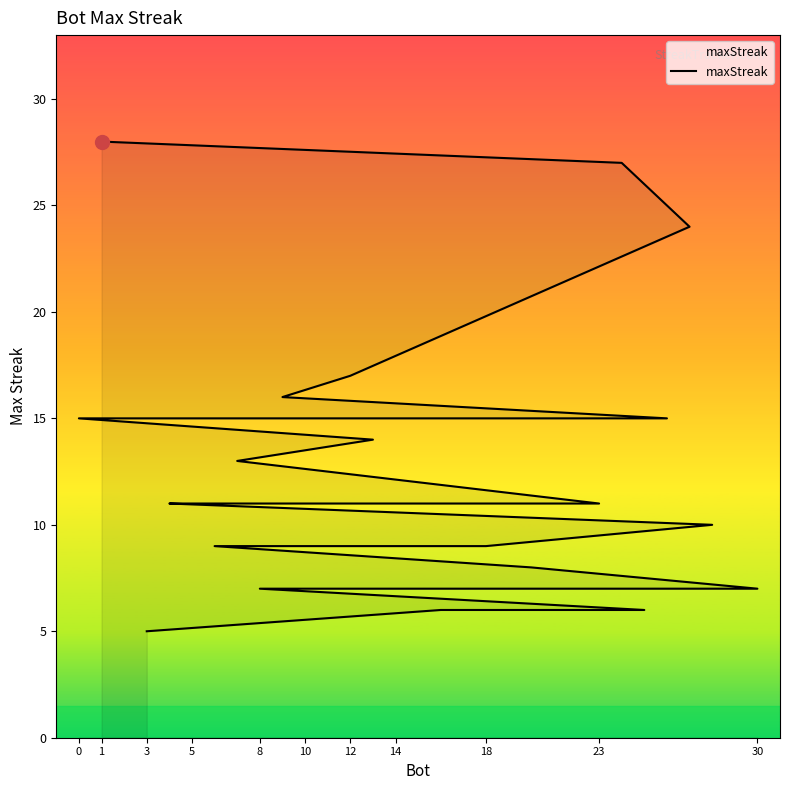

True or false: the data has more than 0 interior local peaks.

False